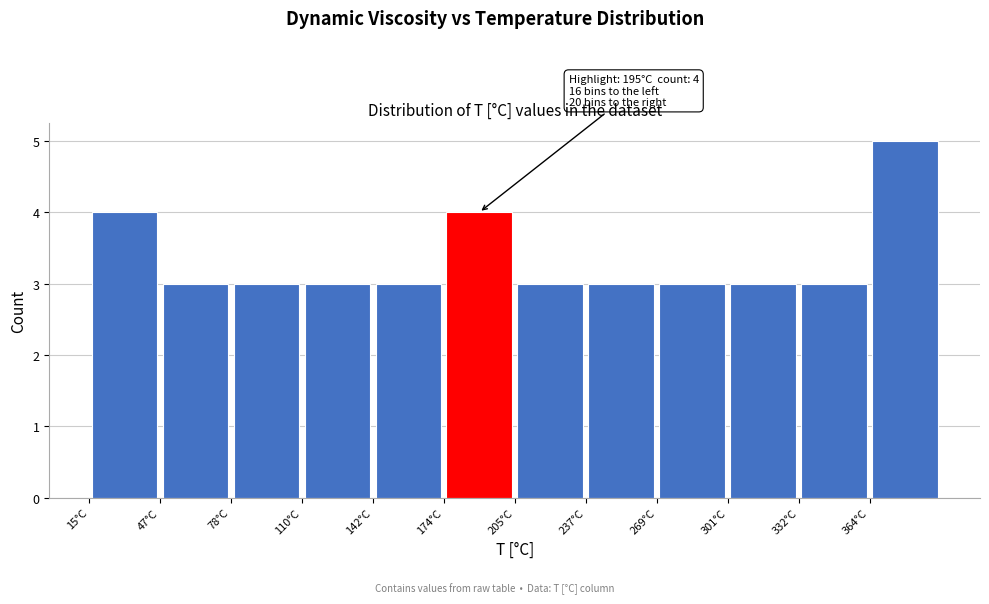

Which range on the x-axis has the tallest bar?

365 to 395